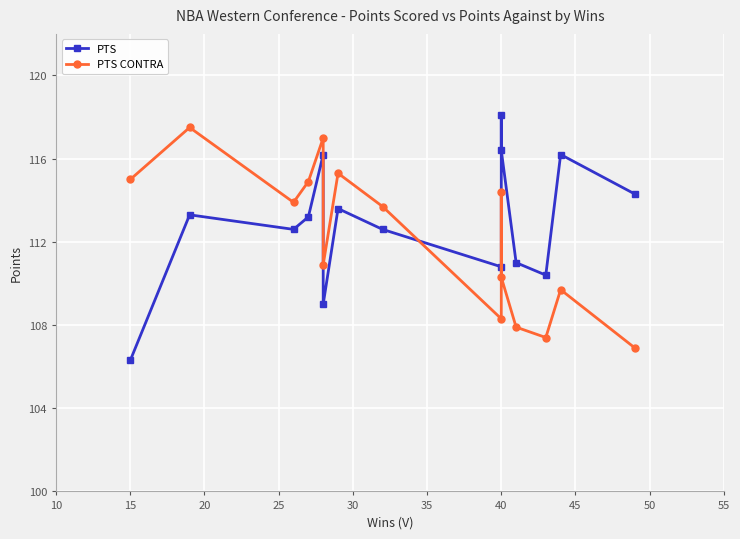

Rank the series by their average value, from lowest to highest.

PTS CONTRA, PTS